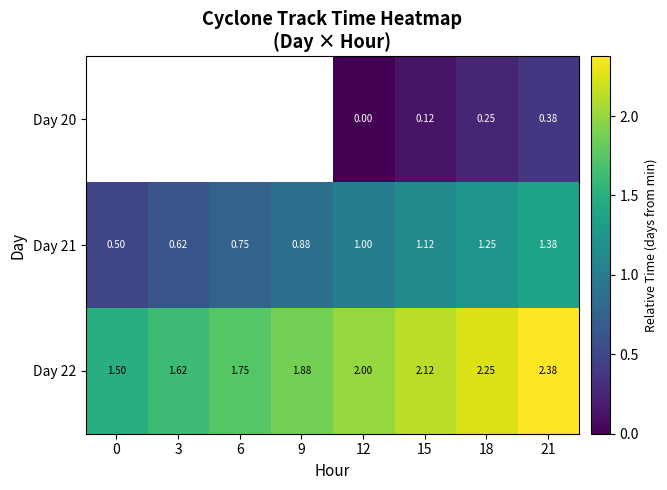

Is it true that Day 22 equals 1.4 at 21?

False